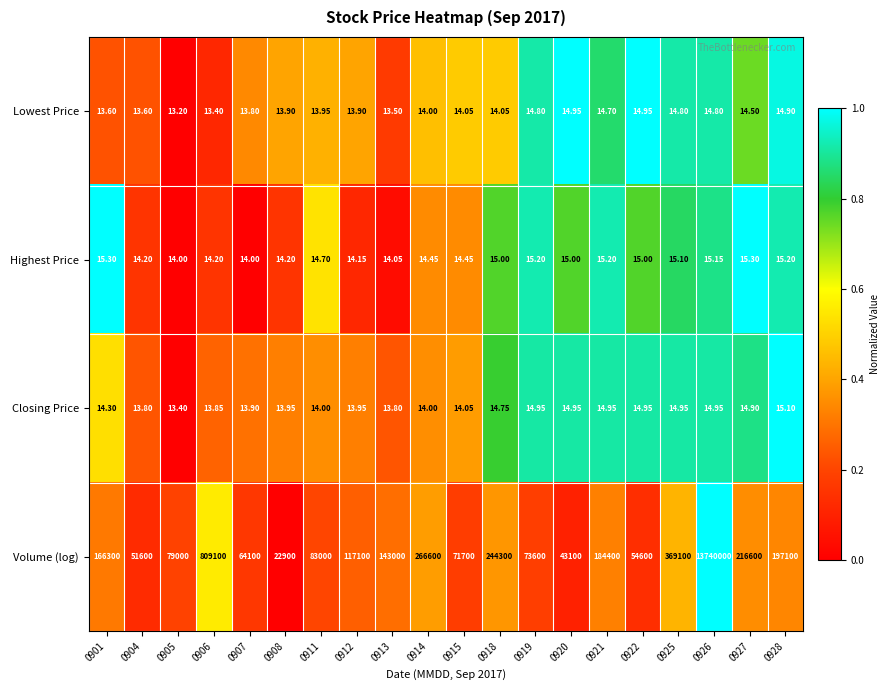

Is the value of Closing Price at 0919 greater than the value of Lowest Price at 0926?

Yes